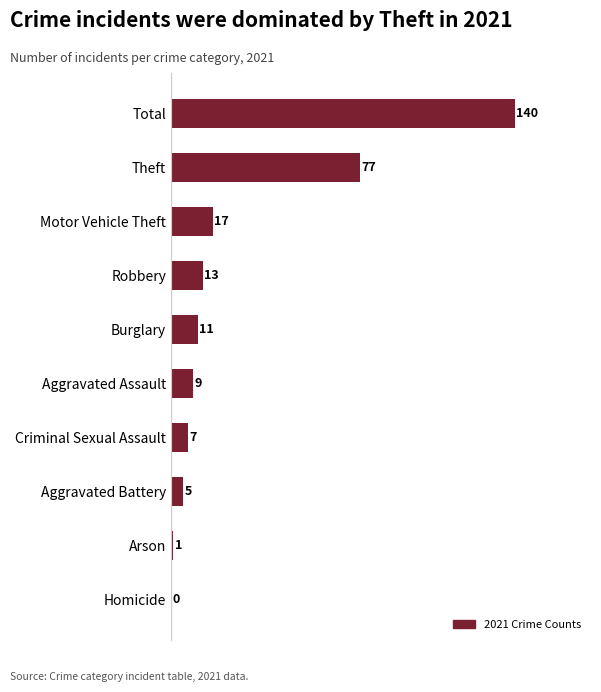

Where is the data nearest to the value 70?

Theft